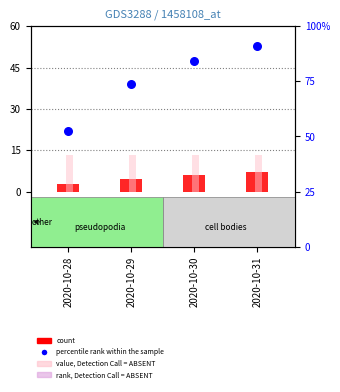

Which series contains the lowest Y value?

count